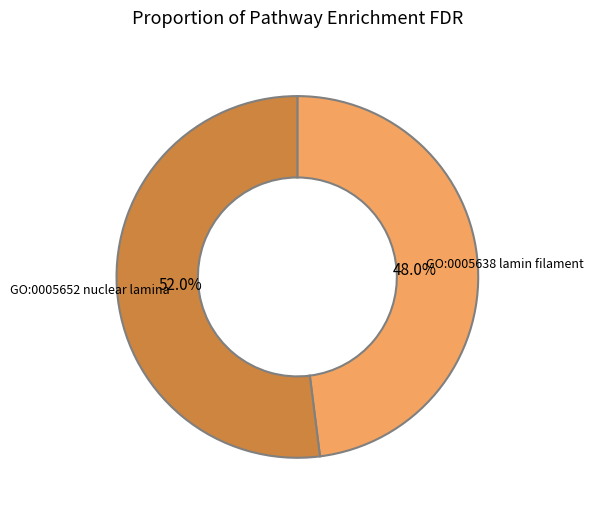

To the nearest percent, what portion does GO:0005652 nuclear lamina represent?

52%